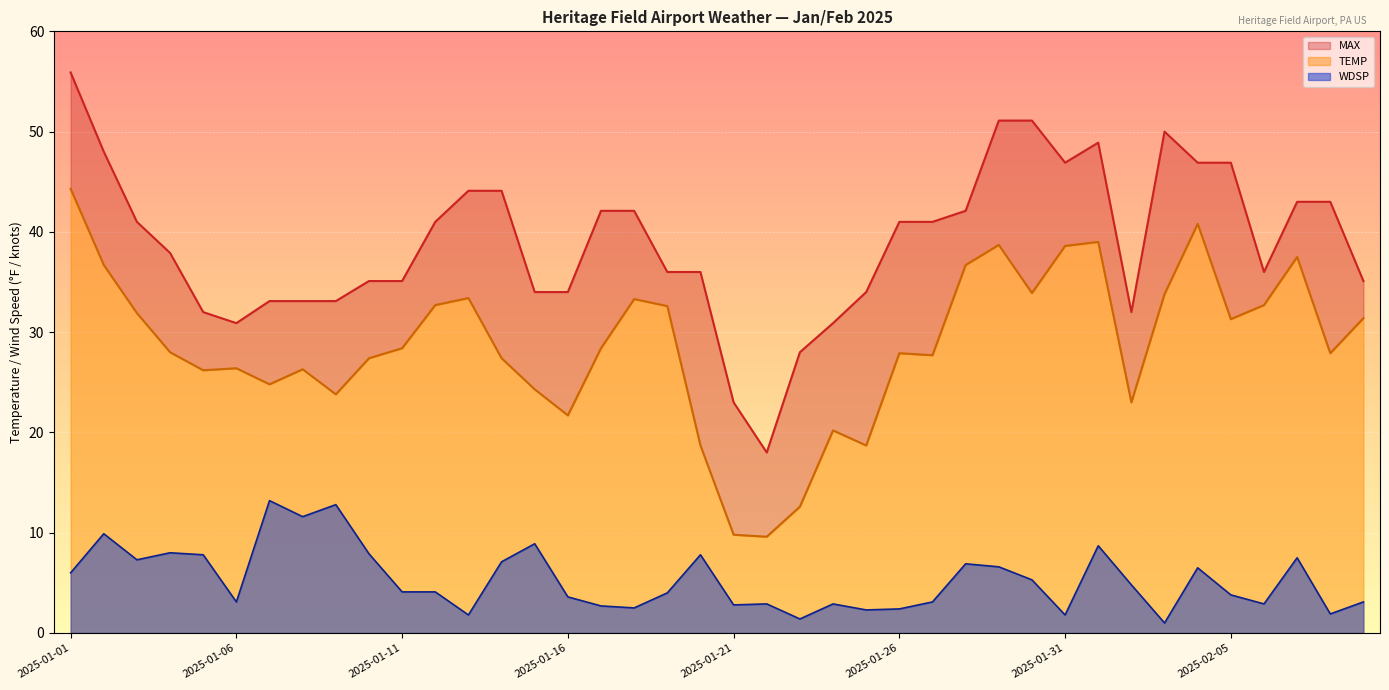

What is the difference between the maximum and second lowest values in the TEMP series?

34.5